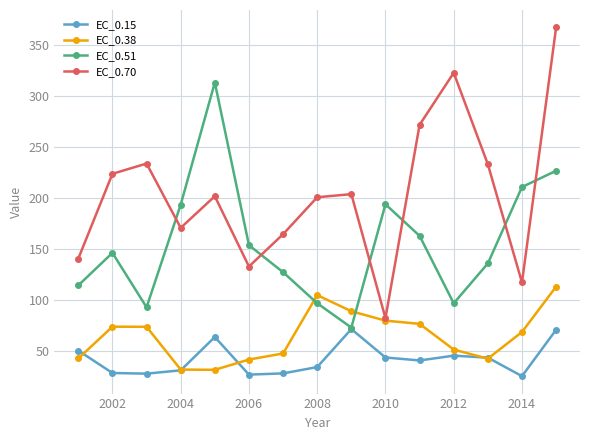

How many intersections are there between EC_0.70 and EC_0.51?

6